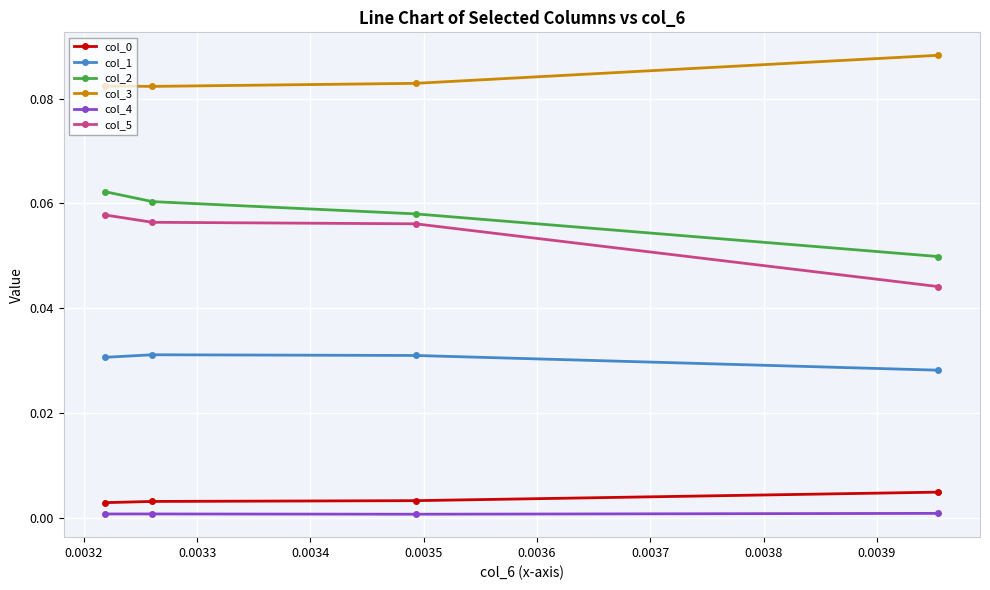

Which series has the largest total across all categories?

col_3